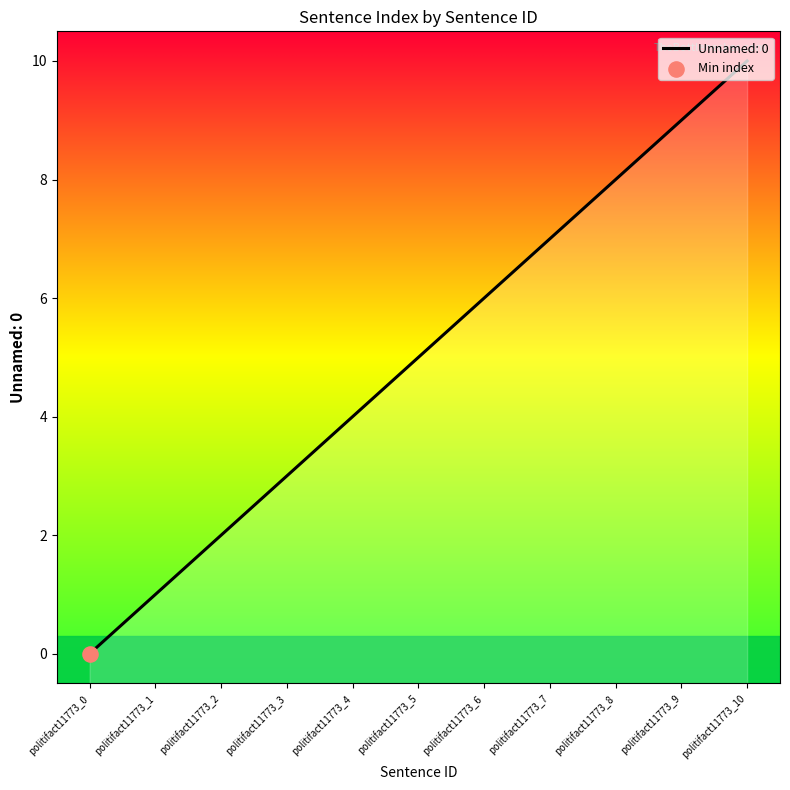

What is the change in value from politifact11773_8 to politifact11773_9?

+1